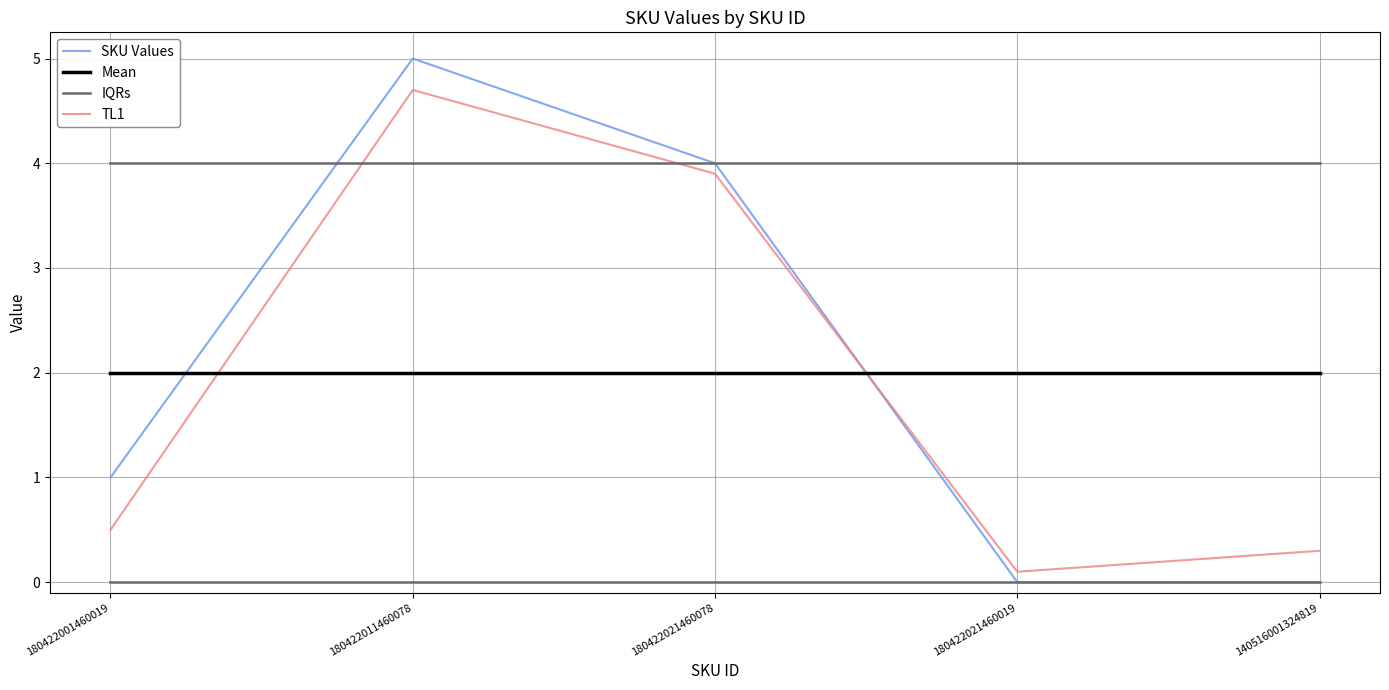

What is the difference between the SKU Values values at 180422021460019 and 180422001460019?

1.0